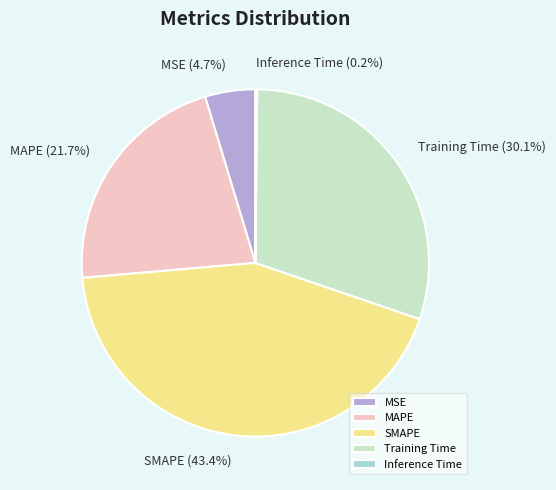

What is the largest slice in the pie chart?

SMAPE